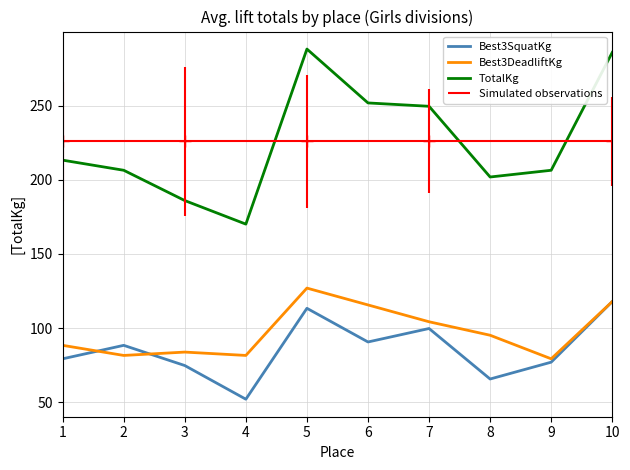

What is the difference between the highest and lowest values at 9?

129.3